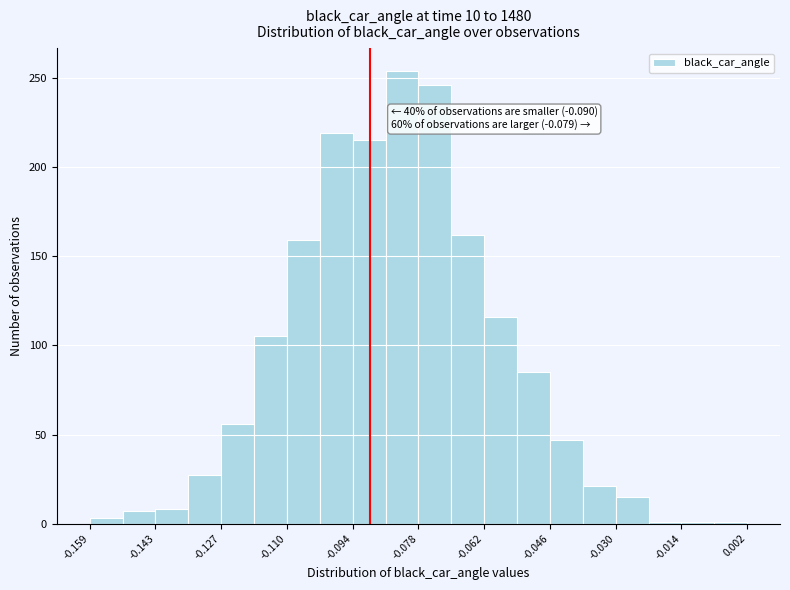

Which range on the x-axis has the tallest bar?

-0.086 to -0.078